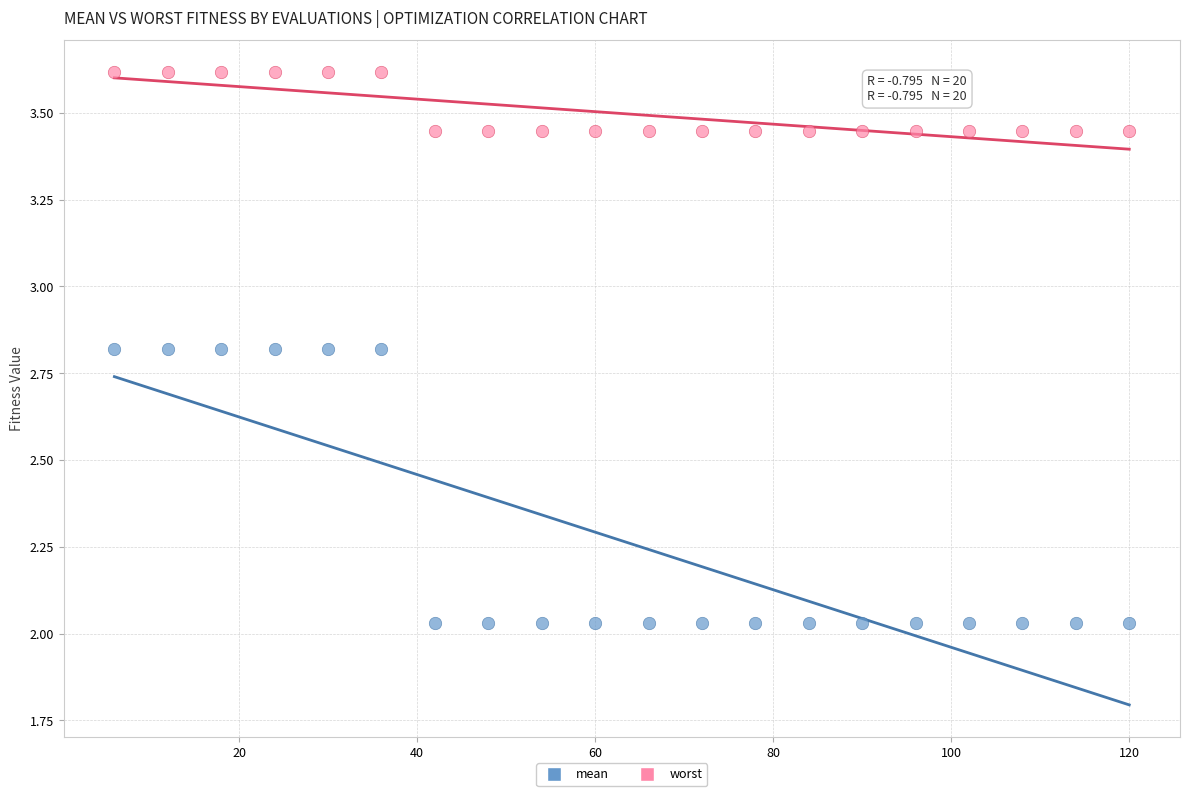

Which series contains the lowest Y value?

mean